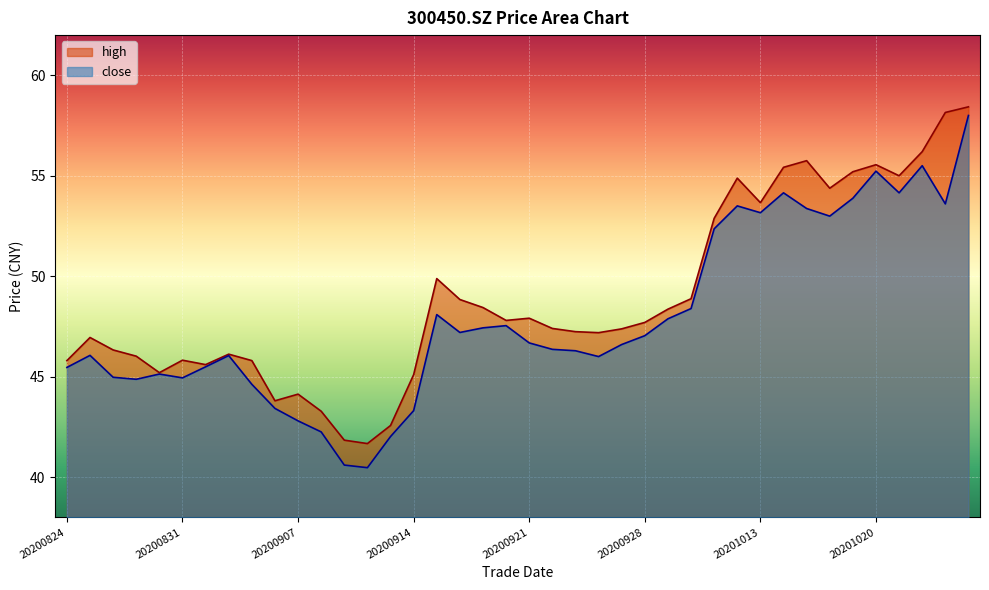

Does the chart display data point markers on the line(s)?

No